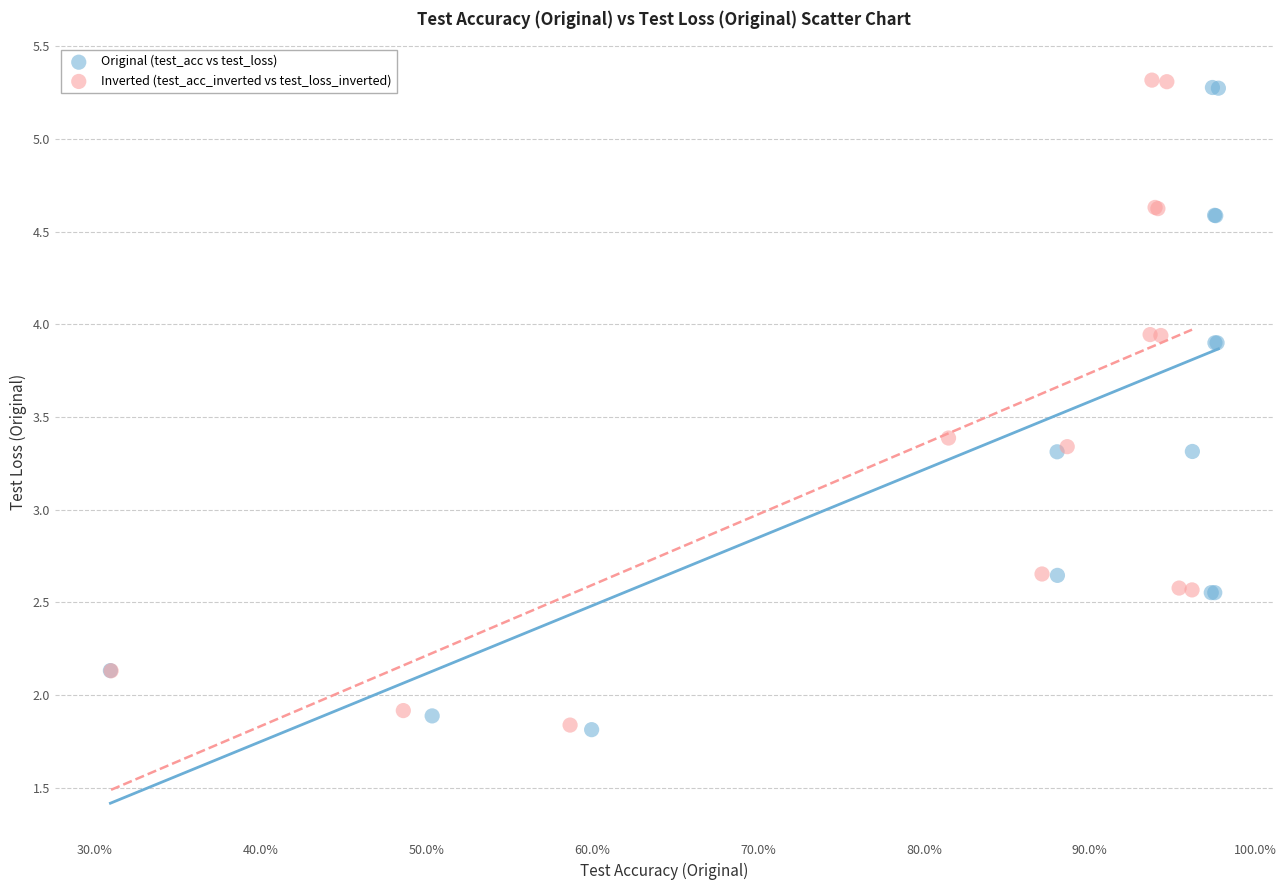

Which series has the largest Y range (max minus min)?

Inverted (test_acc_inverted vs test_loss_inverted)